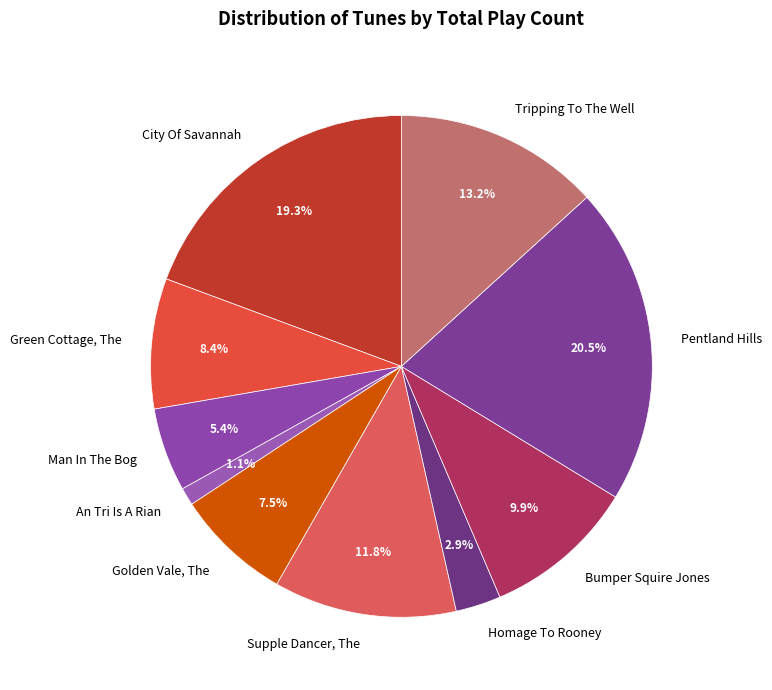

Which category has the smallest portion of the pie?

An Tri Is A Rian